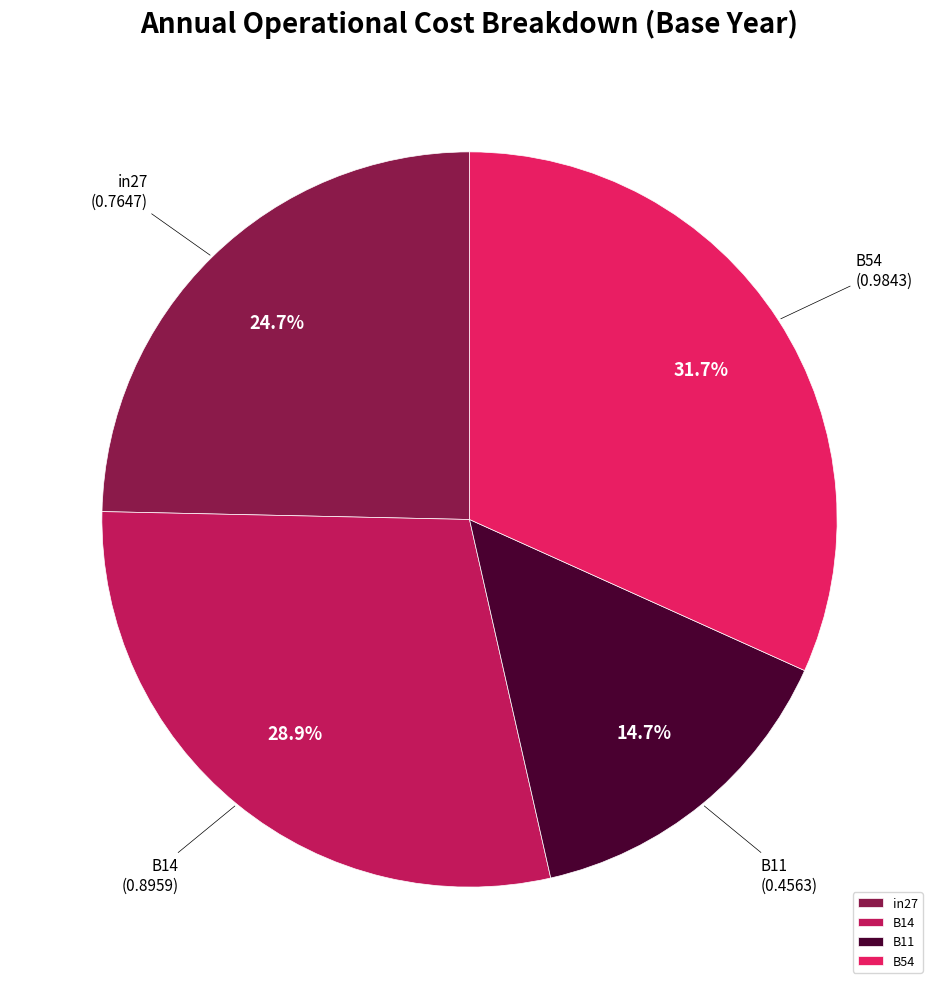

Is it true that B14 is 29% of the pie?

True